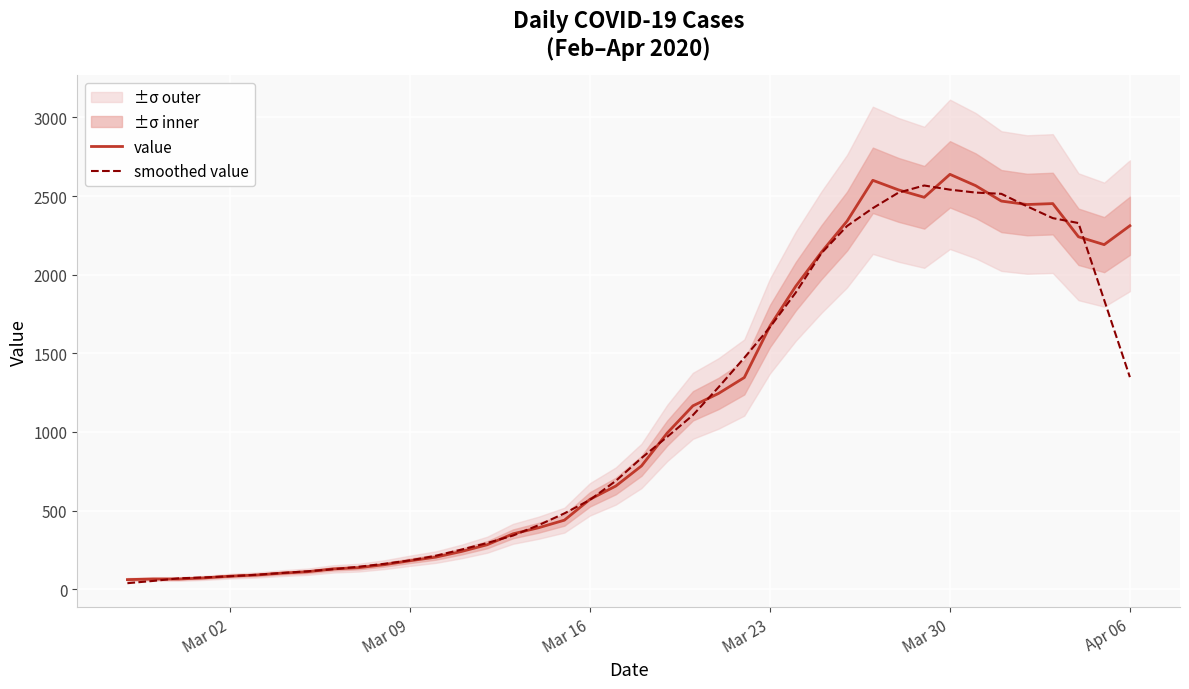

Reading left to right, list all the values displayed in this chart.

value: 61.0	65.0	65.0	72.0	83.0	90.0	102.0	111.0	129.0	137.0	156.0	181.0	204.0	240.0	283.0	352.0	391.0	439.0	572.0	656.0	784.0	993.0	1166.0	1245.0	1346.0	1674.0	1926.0	2143.0	2341.0	2600.0	2539.0	2492.0	2638.0	2566.0	2468.0	2446.0	2452.0	2241.0	2191.0	2311.0
smoothed value: 38.2	52.6	69.2	75.0	82.4	91.6	103.0	113.8	127.0	142.8	161.4	183.6	212.8	252.0	294.0	341.0	407.4	482.0	568.4	688.8	834.2	968.8	1106.8	1284.8	1471.4	1666.8	1886.0	2136.8	2309.8	2423.0	2522.0	2567.0	2540.6	2522.0	2514.0	2434.6	2359.6	2328.2	1839.0	1348.6